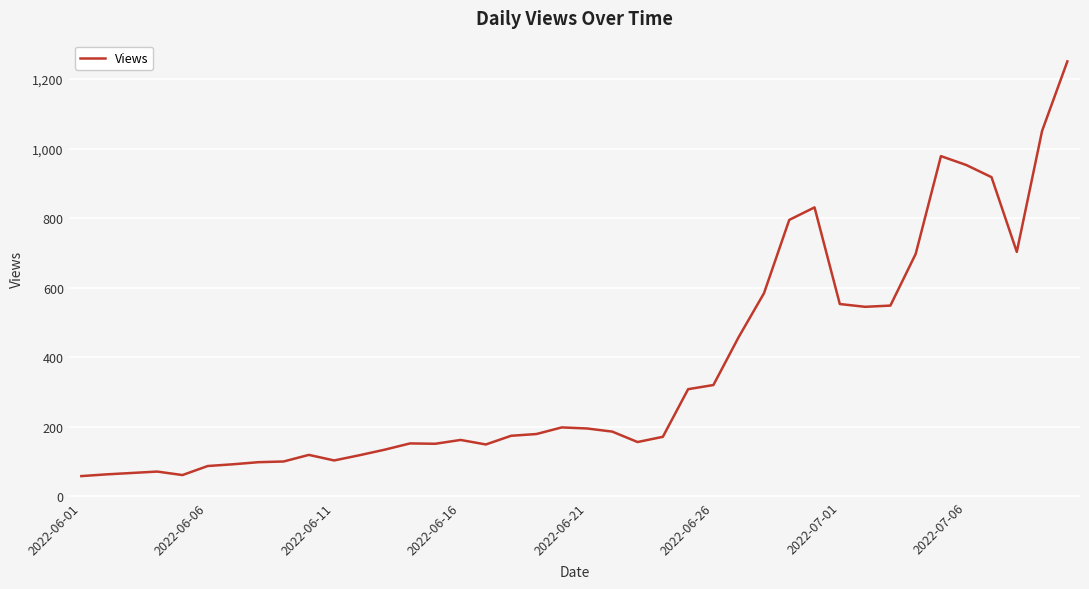

What is the greatest value displayed?

1251.0